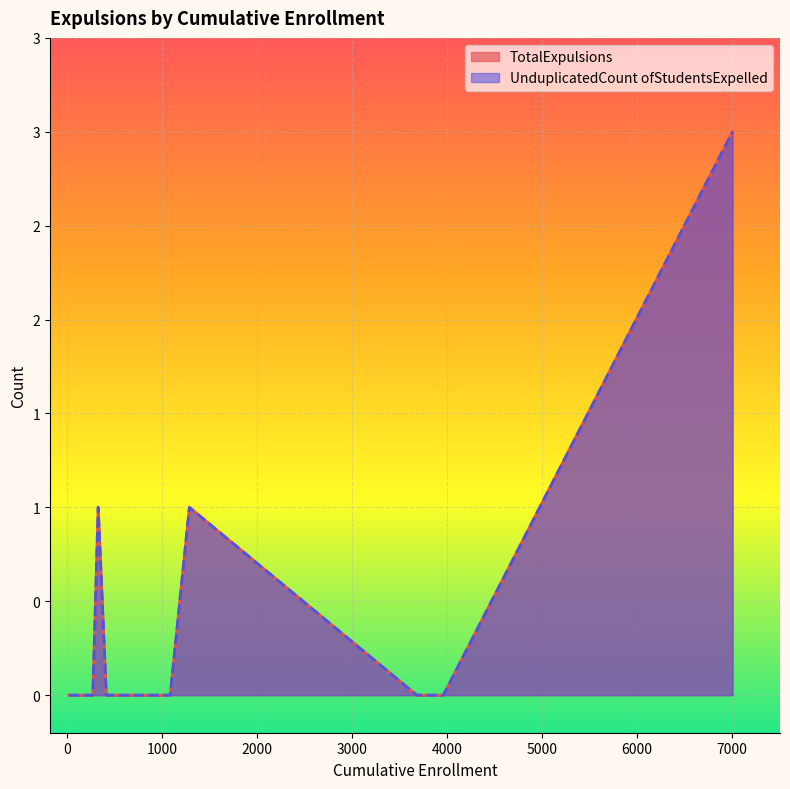

Which series has the largest total across all categories?

TotalExpulsions